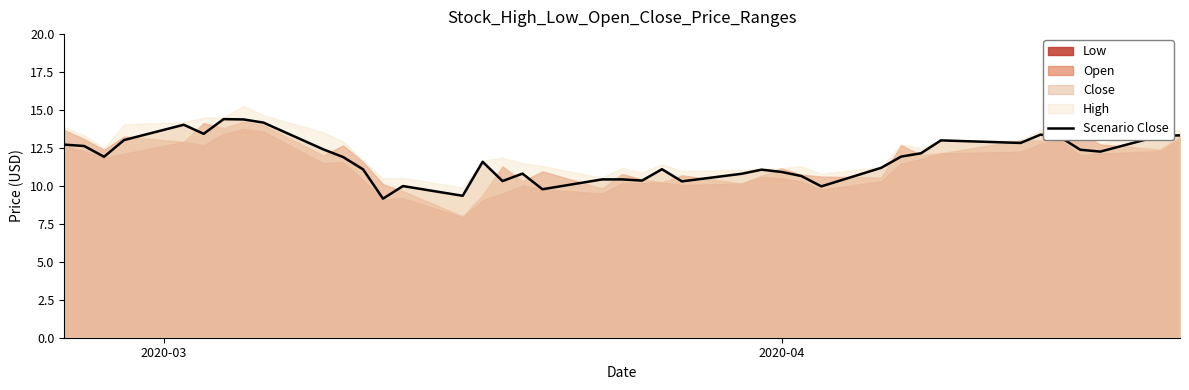

What is the highest value of the Scenario Close series?

14.4